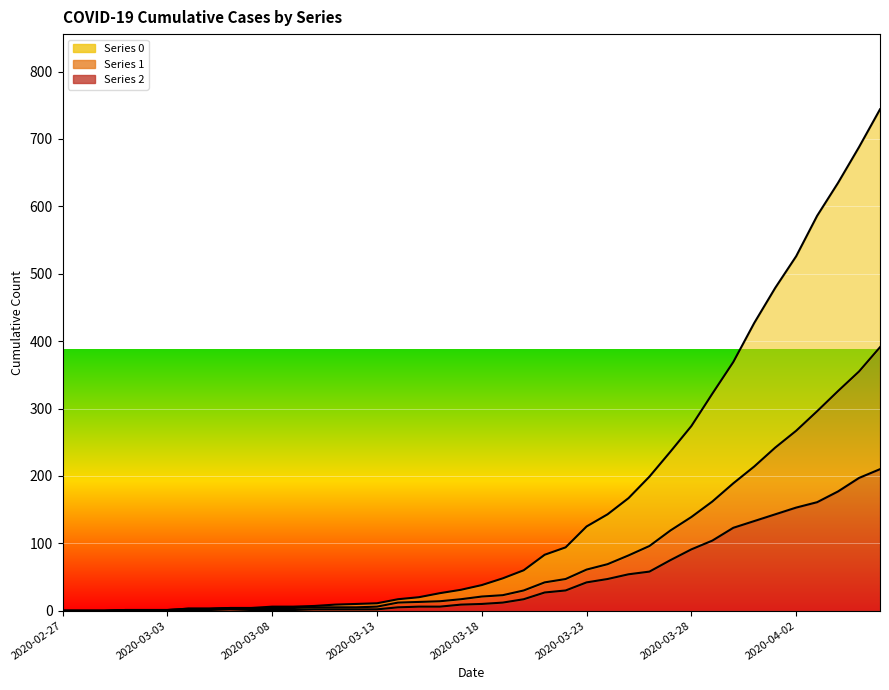

What is the value of the 2 point at the 24th from the left?

27